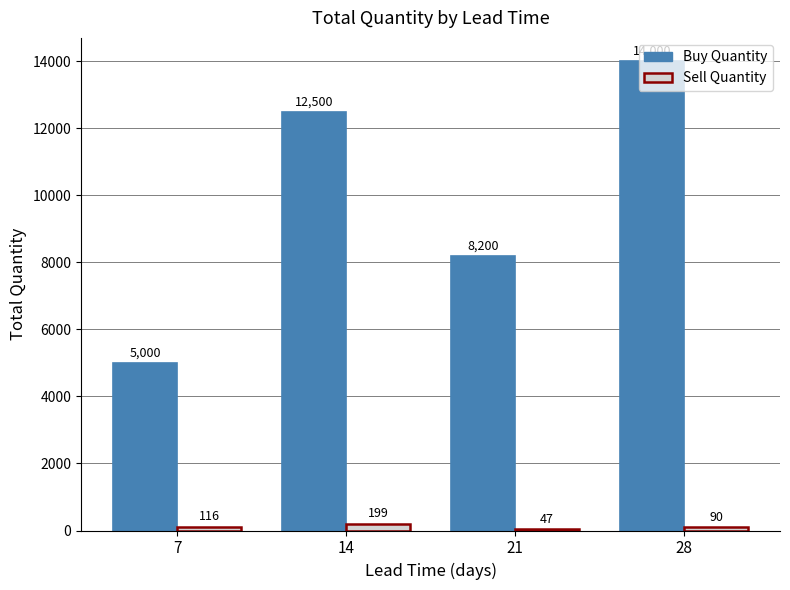

Which label corresponds to the smallest value in the chart?

21